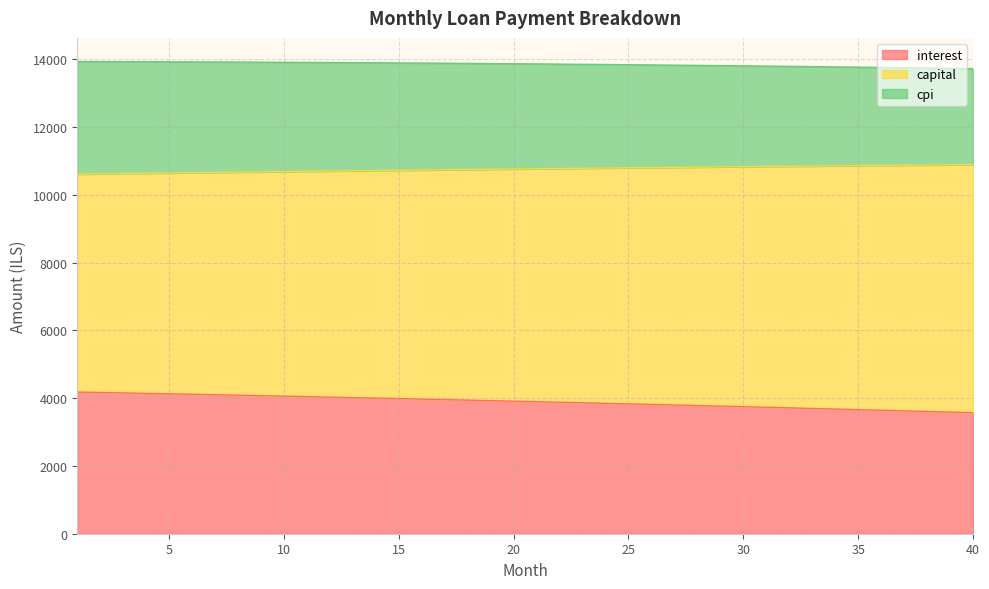

True or false: interest has a value of 3831.5 at 25.

True